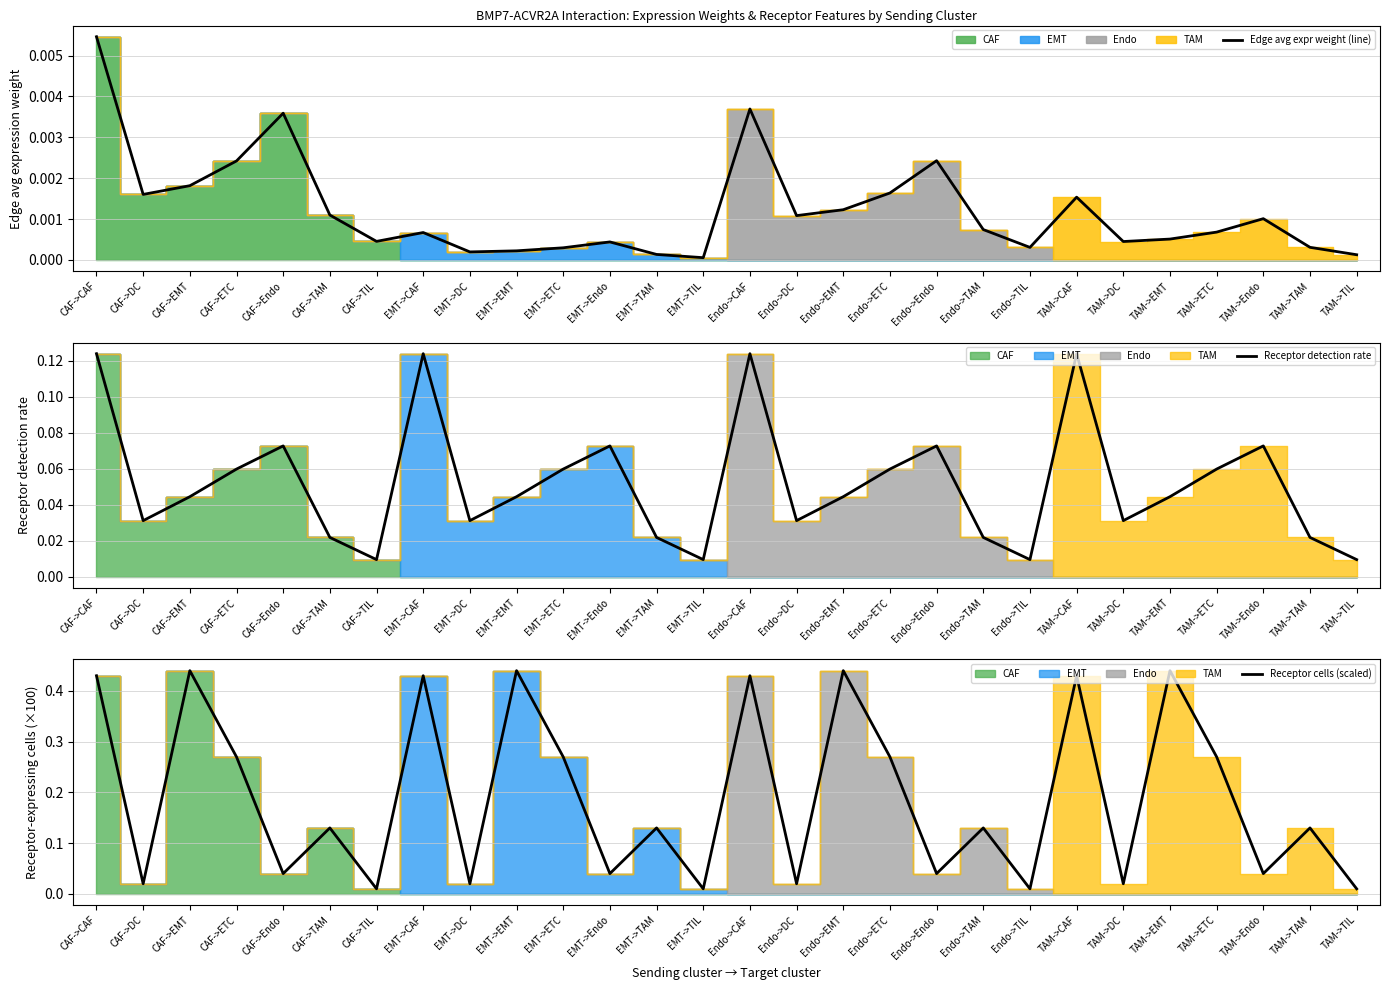

Reading left to right, transcribe all the data shown in this chart.

Edge avg expr weight (line): 0.0	0.0	0.0	0.0	0.0	0.0	0.0	0.0	0.0	0.0	0.0	0.0	0.0	0.0	0.0	0.0	0.0	0.0	0.0	0.0	0.0	0.0	0.0	0.0	0.0	0.0	0.0	0.0
Receptor detection rate: 0.1	0.0	0.0	0.1	0.1	0.0	0.0	0.1	0.0	0.0	0.1	0.1	0.0	0.0	0.1	0.0	0.0	0.1	0.1	0.0	0.0	0.1	0.0	0.0	0.1	0.1	0.0	0.0
Receptor cells (scaled): 0.4	0.0	0.4	0.3	0.0	0.1	0.0	0.4	0.0	0.4	0.3	0.0	0.1	0.0	0.4	0.0	0.4	0.3	0.0	0.1	0.0	0.4	0.0	0.4	0.3	0.0	0.1	0.0